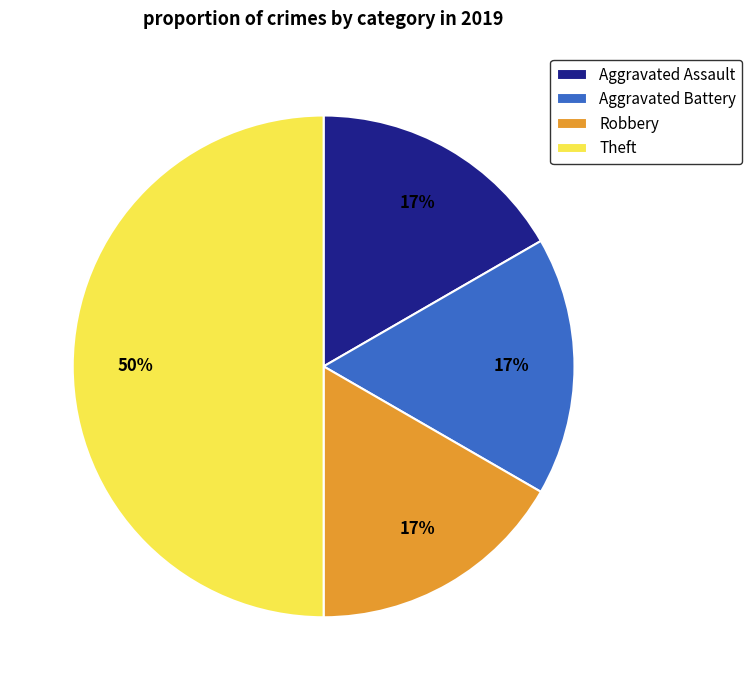

What is the largest slice in the pie chart?

Theft